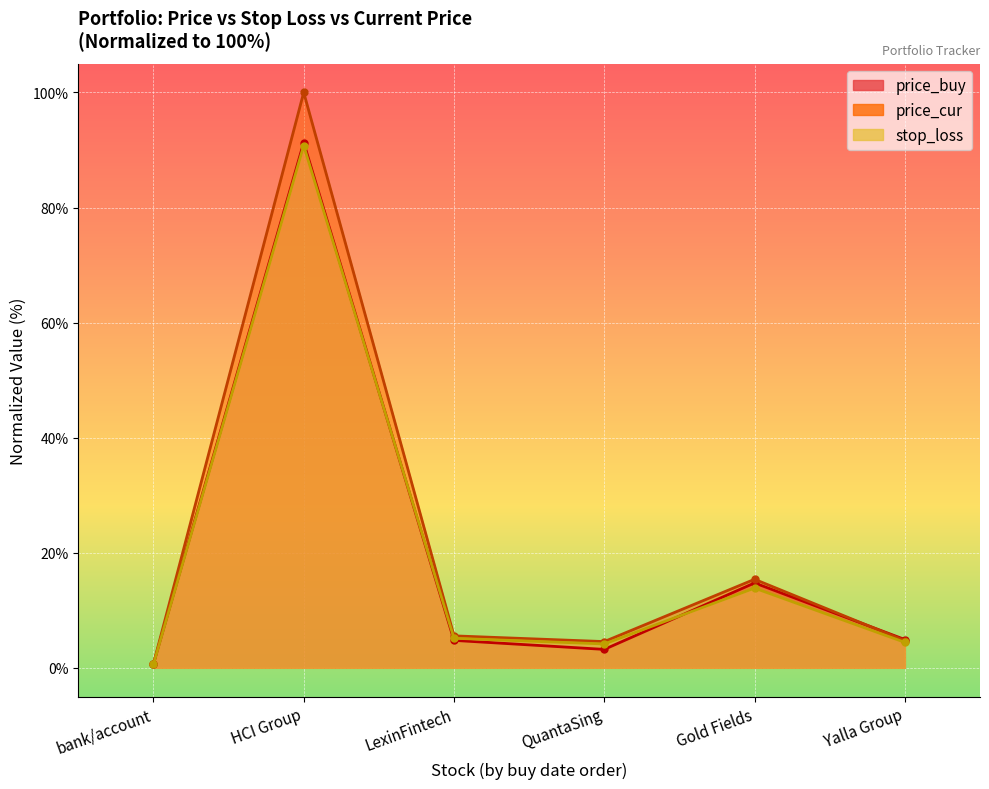

The value of stop_loss at bank/account is 0.6. True or false?

True